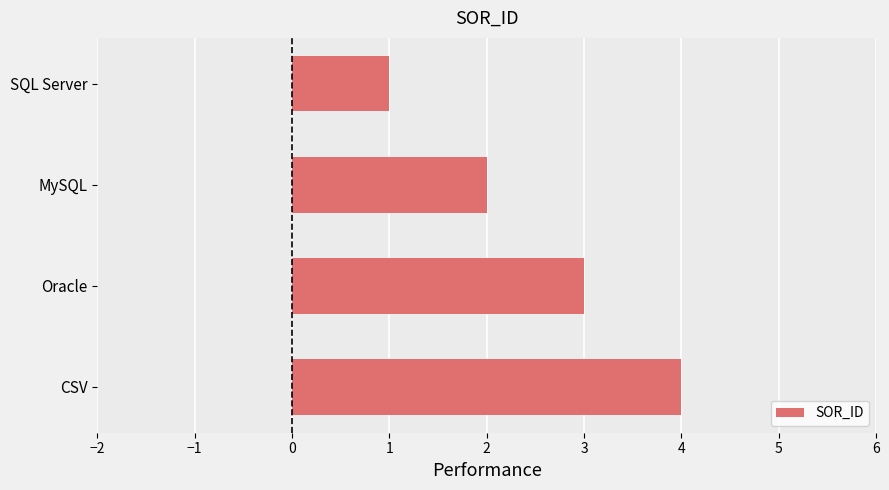

What position from the bottom is Oracle?

2